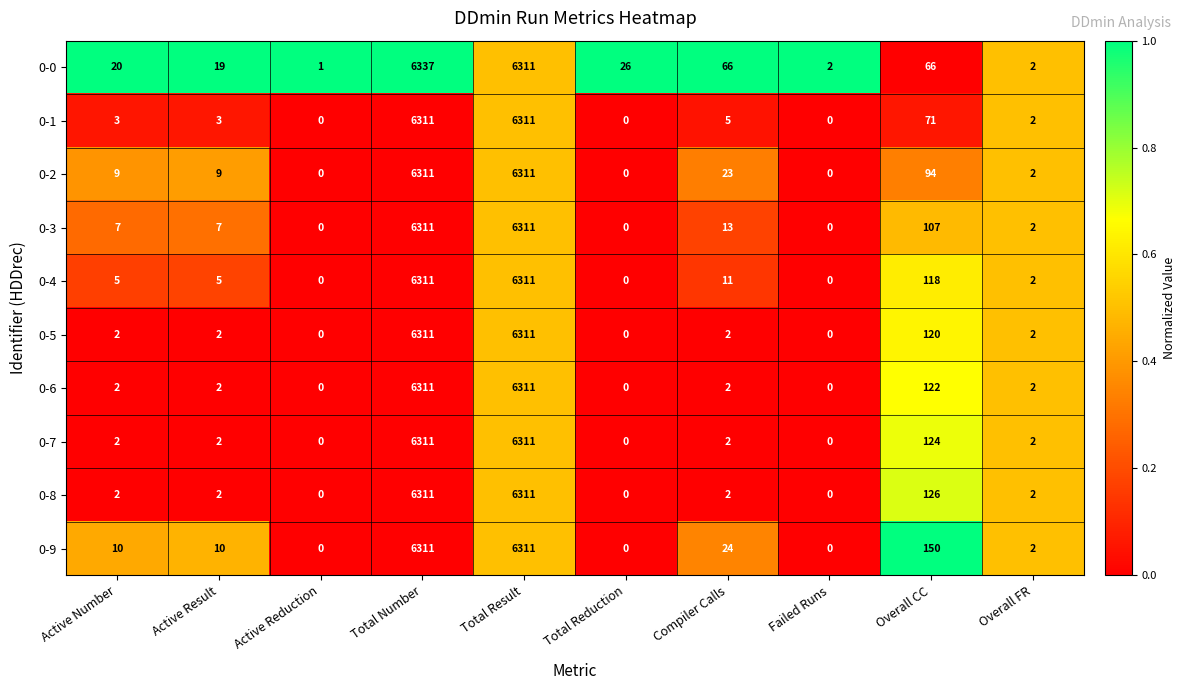

The 0-5 series shows 2 at Overall FR. True or false?

True